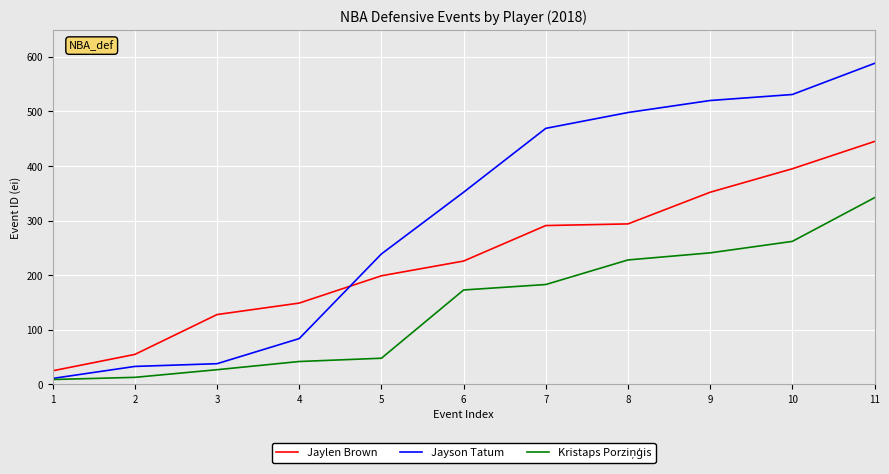

What is the sum of all Jayson Tatum values?

3363